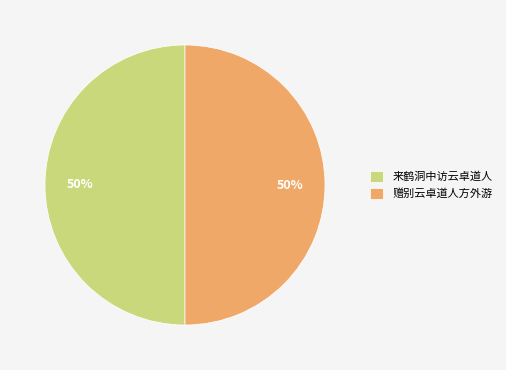

Combined, do 来鹤洞中访云卓道人 and 赠别云卓道人方外游 account for over 50%?

Yes